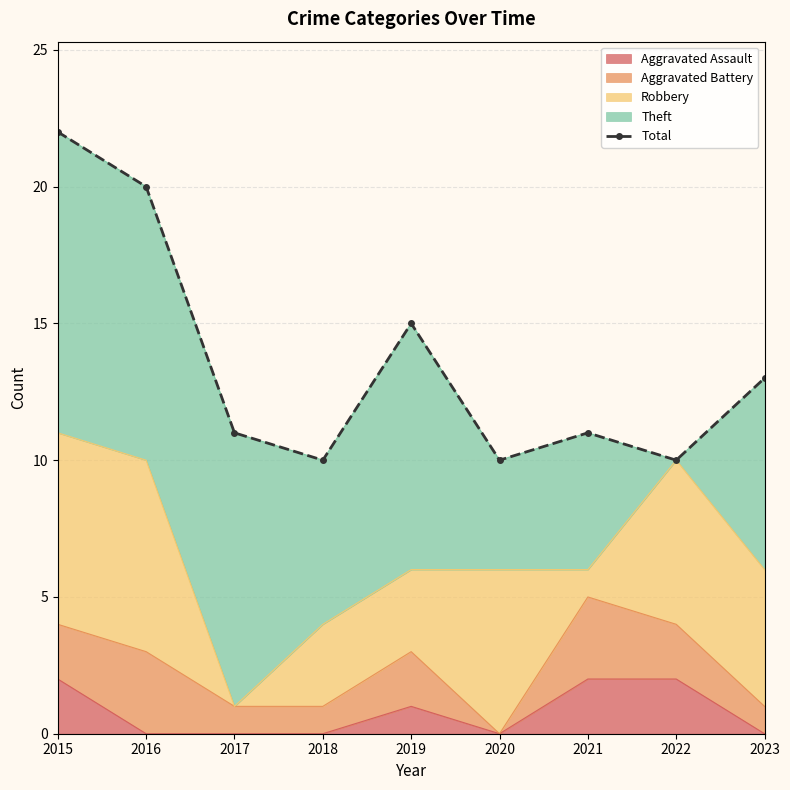

Which category has the highest value across all series?

2015